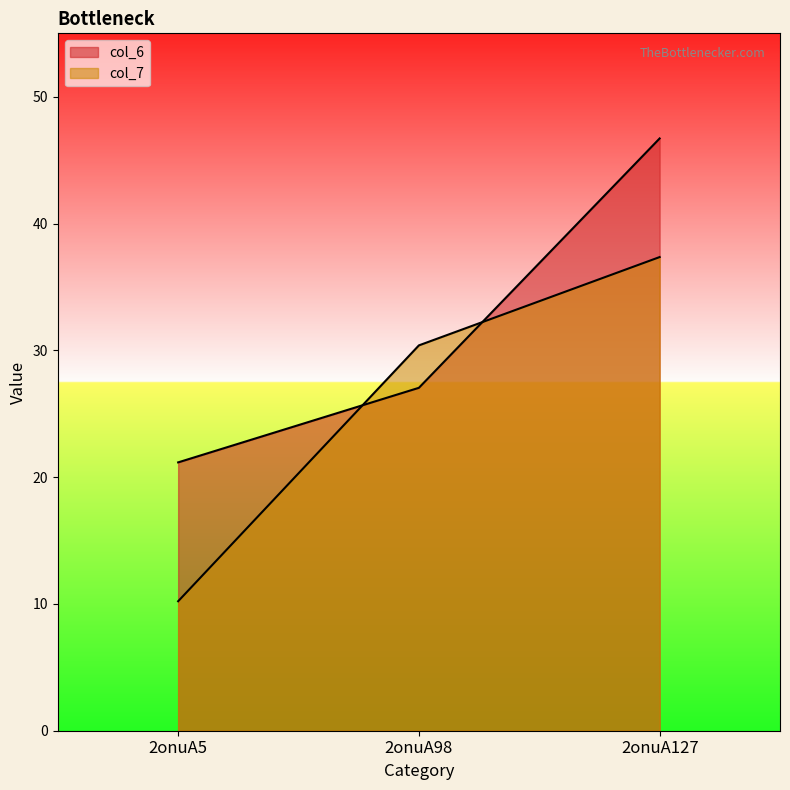

True or false: col_7 has a value of 37.4 at 2onuA127.

True